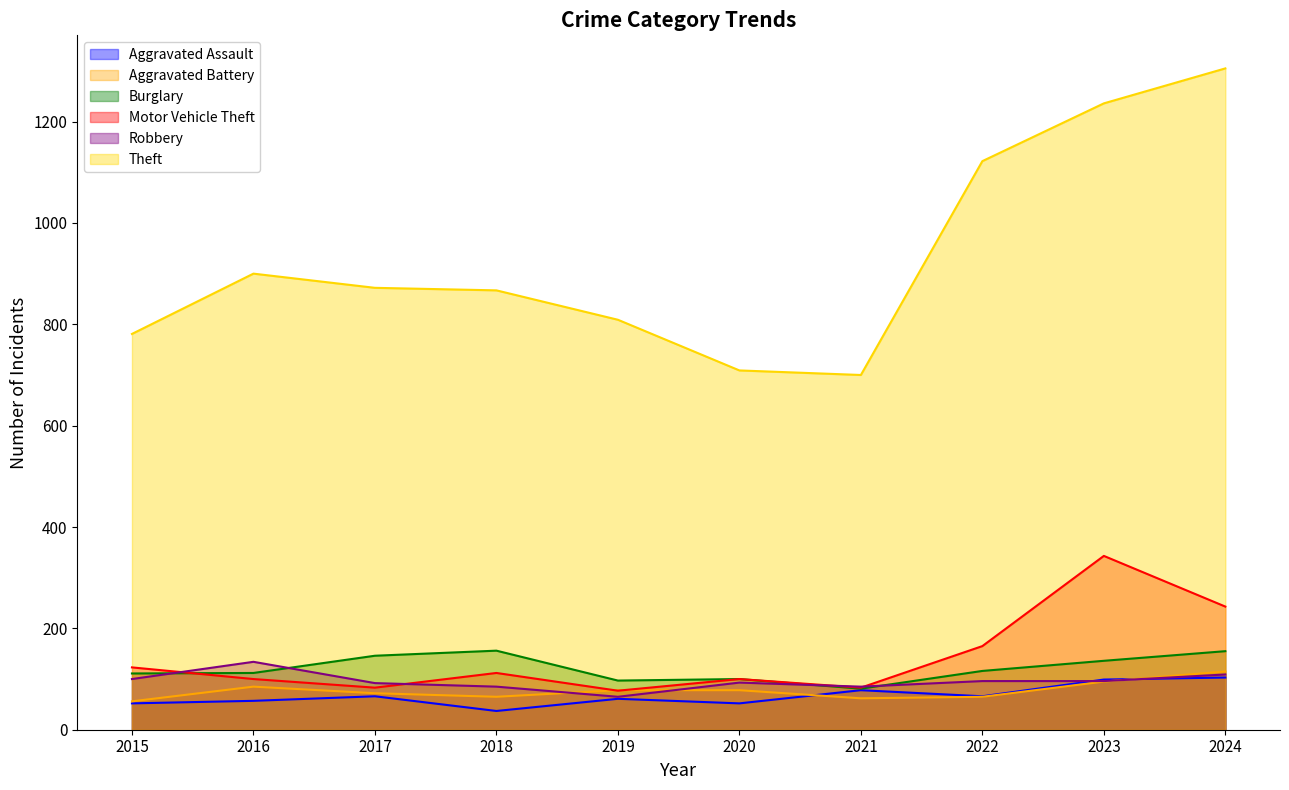

True or false: Aggravated Assault and Burglary cross at least once.

False